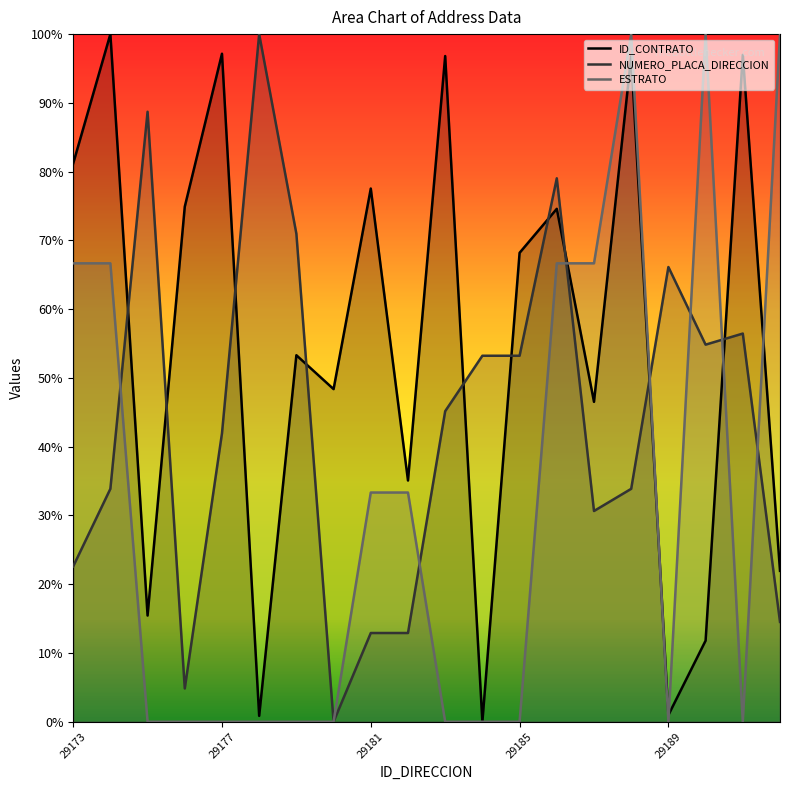

After their last crossing, which series has the higher values: ESTRATO or ID_CONTRATO?

ESTRATO